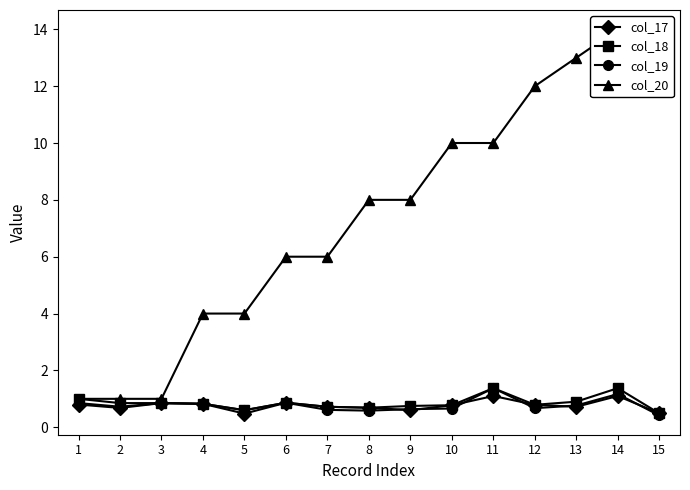

Reading right to left, extract all data points from this chart.

col_17: 15=0.5	14=1.1	13=0.7	12=0.8	11=1.1	10=0.8	9=0.6	8=0.7	7=0.7	6=0.9	5=0.5	4=0.8	3=0.8	2=0.7	1=0.8
col_18: 15=0.5	14=1.4	13=0.9	12=0.8	11=1.4	10=0.8	9=0.8	8=0.7	7=0.7	6=0.9	5=0.6	4=0.8	3=0.8	2=0.8	1=1.0
col_19: 15=0.4	14=1.2	13=0.8	12=0.7	11=1.4	10=0.7	9=0.6	8=0.6	7=0.6	6=0.9	5=0.6	4=0.8	3=0.8	2=0.7	1=0.8
col_20: 15=14.0	14=14.0	13=13.0	12=12.0	11=10.0	10=10.0	9=8.0	8=8.0	7=6.0	6=6.0	5=4.0	4=4.0	3=1.0	2=1.0	1=1.0